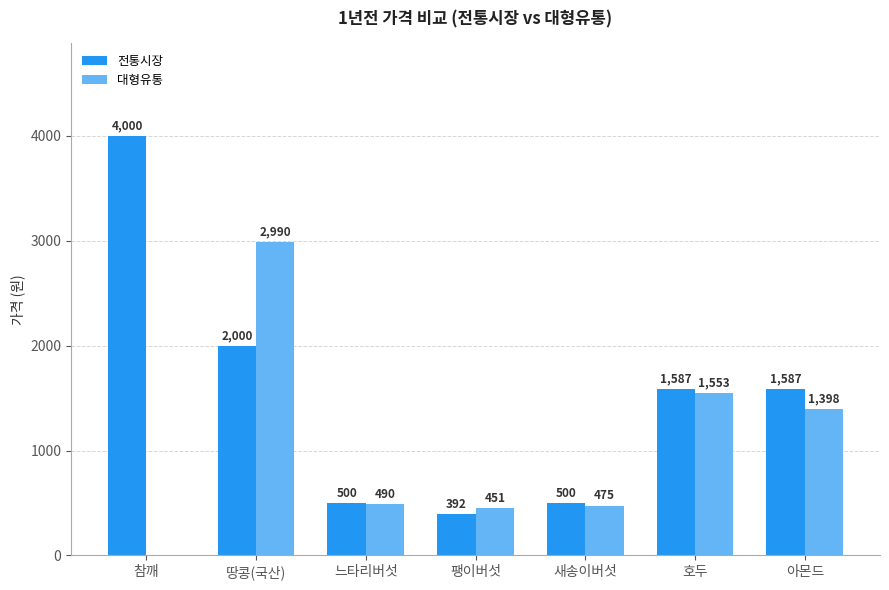

The 전통시장 series shows 662 at 새송이버섯. True or false?

False